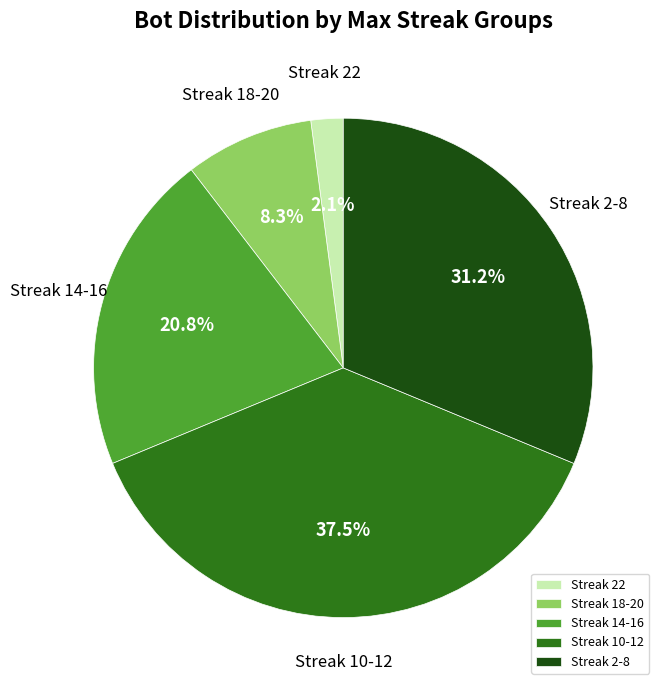

To the nearest percent, what is the difference between the largest and smallest slice percentages?

35%